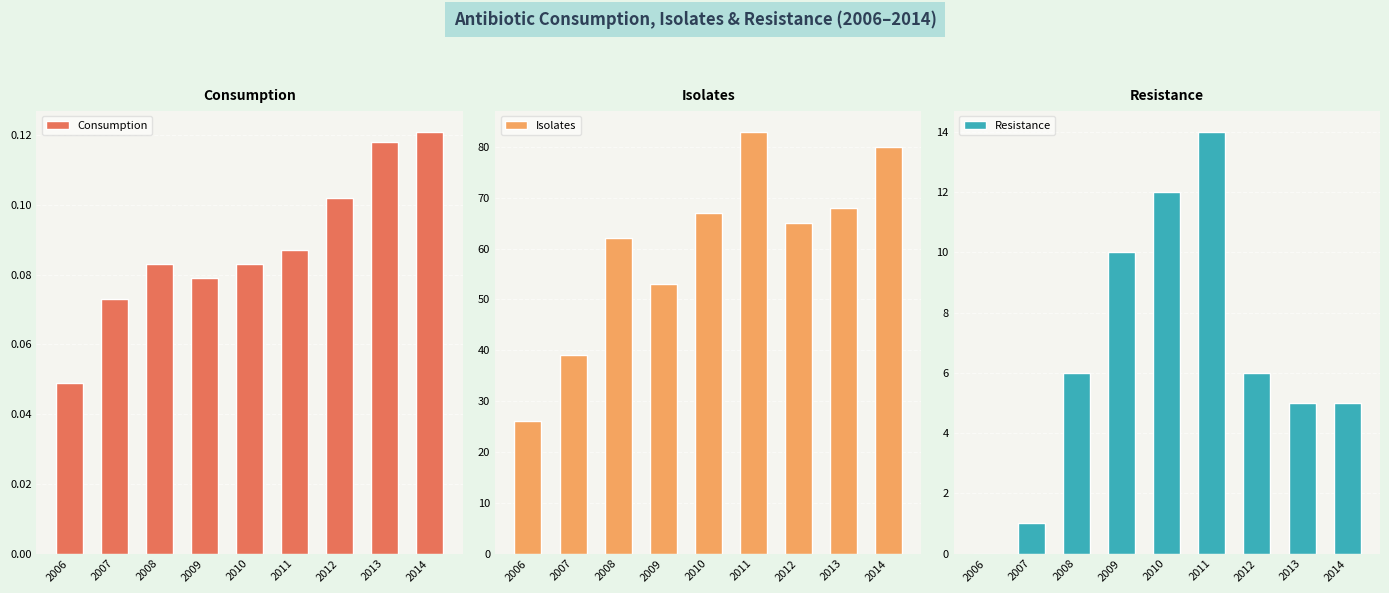

True or false: Consumption has a value of 0.1 at 2007.

True